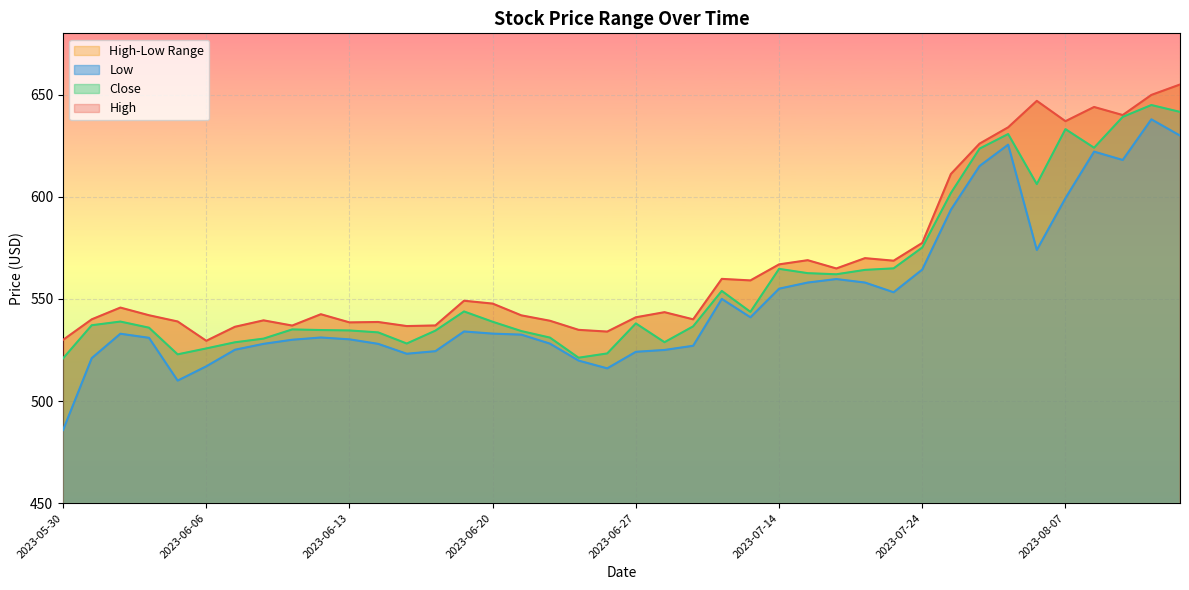

Which series has the widest spread of values?

Low